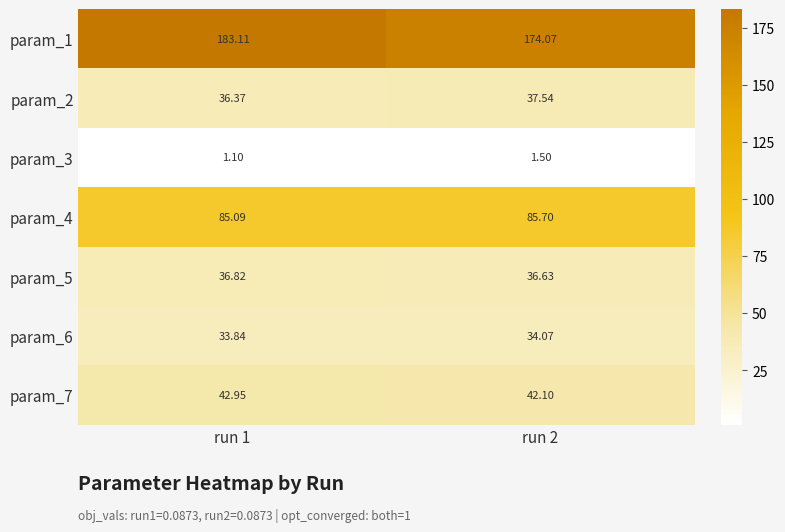

Which category has the highest value across all series?

run 1